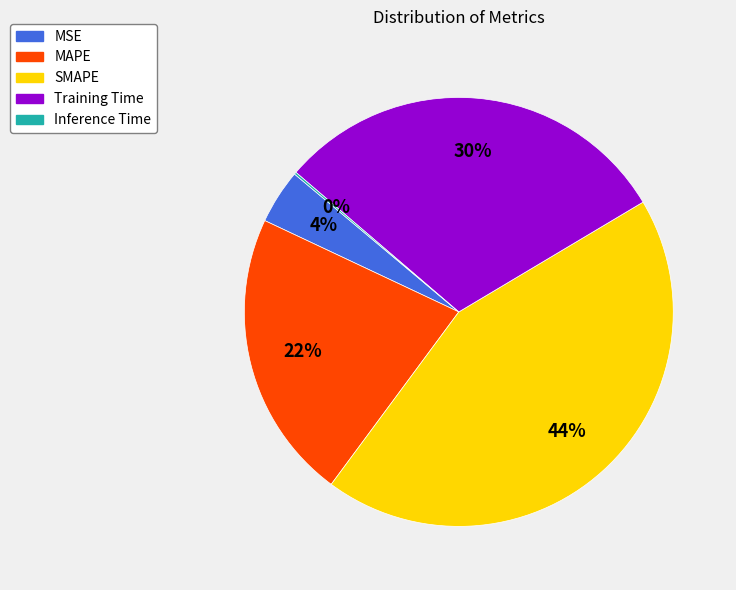

Is there any slice that represents more than half of the pie?

No